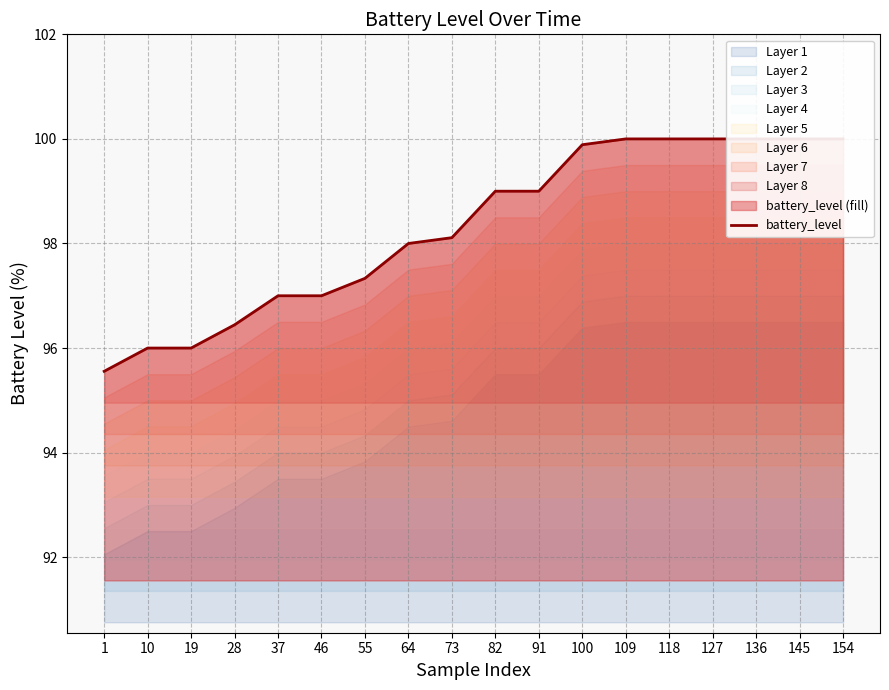

Does the chart have visible grid lines?

Yes